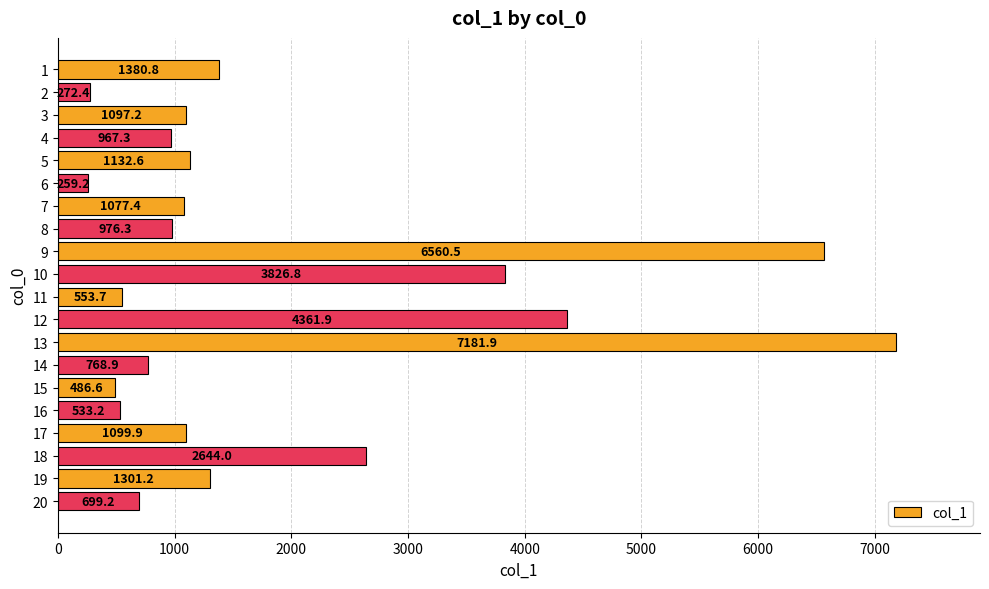

Reading bottom to top, transcribe all the data shown in this chart.

699.2	1301.2	2644.0	1099.9	533.2	486.6	768.9	7181.9	4361.9	553.7	3826.8	6560.5	976.3	1077.4	259.2	1132.6	967.3	1097.2	272.4	1380.8